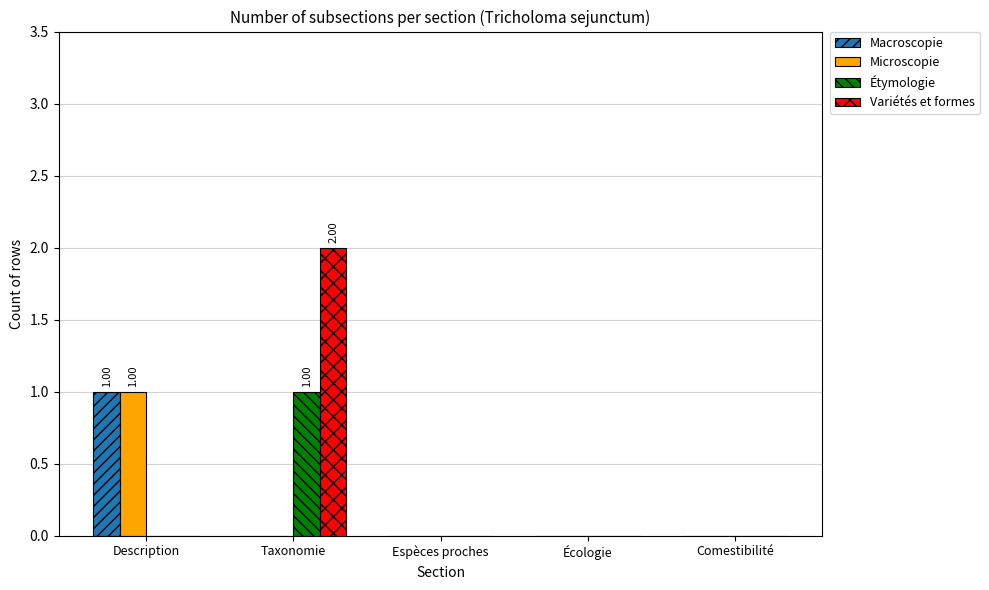

At which label does Macroscopie reach its peak?

Description